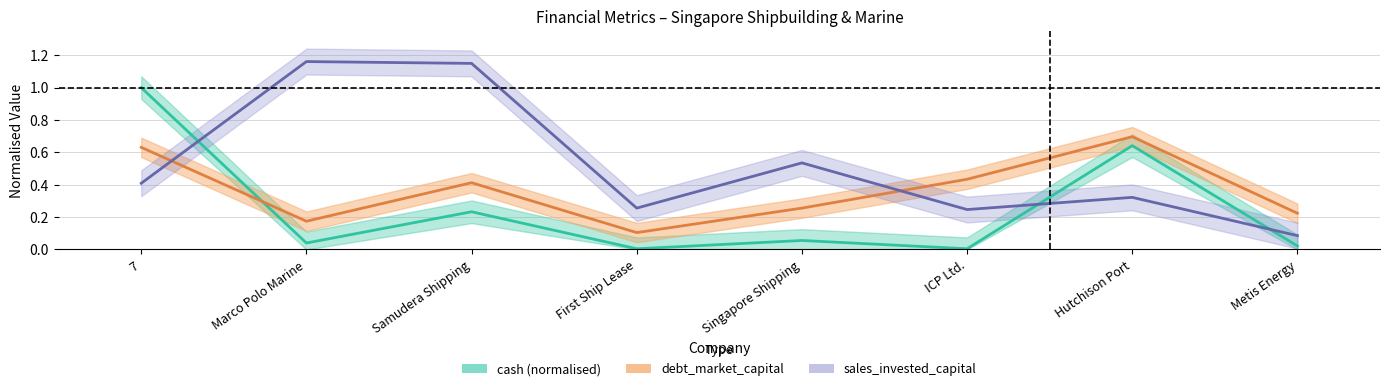

Where is debt_market_capital nearest to the value 0?

First Ship Lease